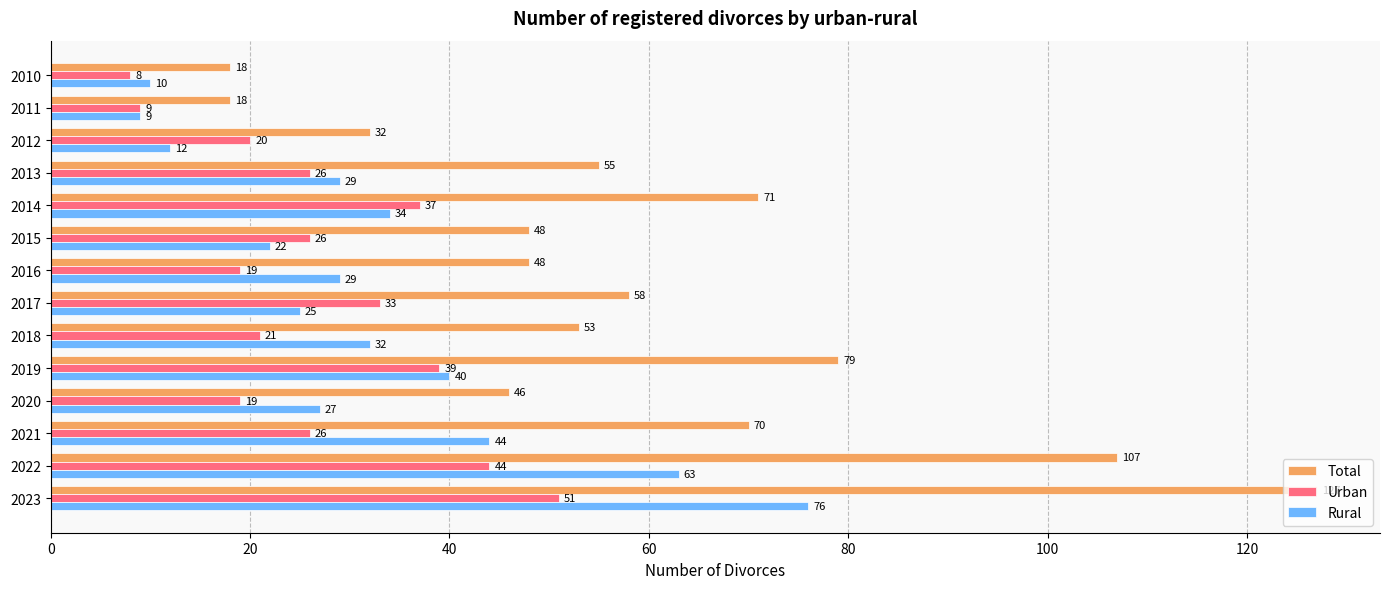

What is the sum of all Total values?

830